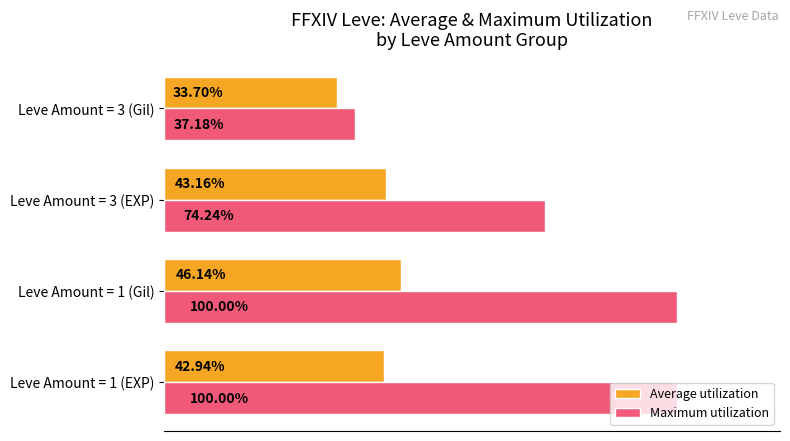

Which series has the widest spread of values?

Maximum utilization